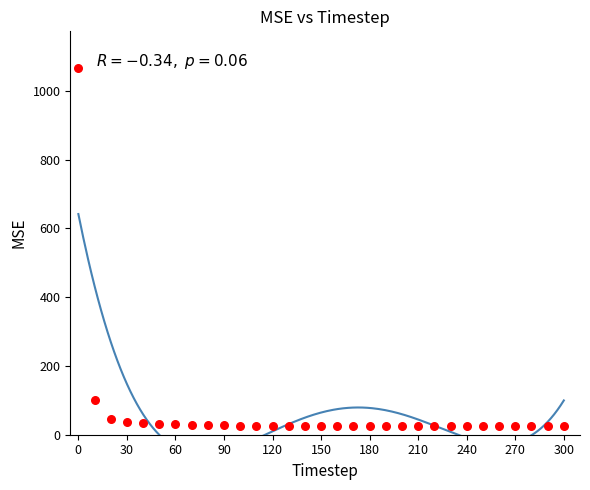

What is the range of Y values (max minus min)?

1043.0